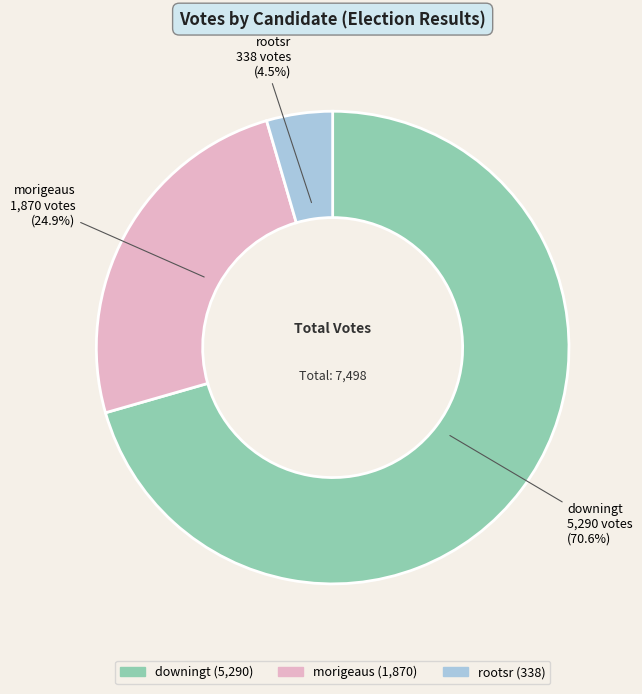

True or false: downingt accounts for 65% of the total.

False